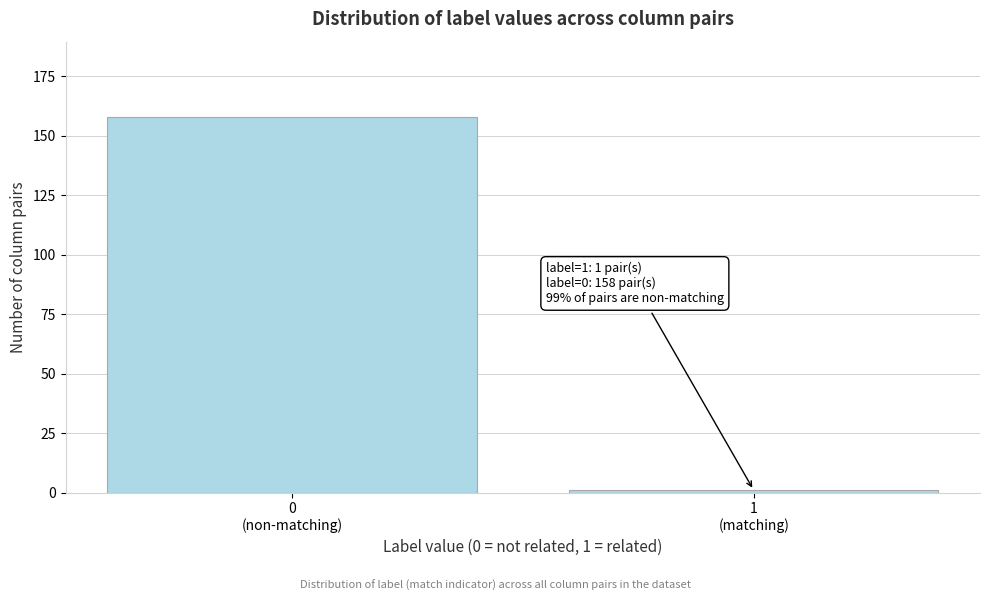

Reading right to left, what are all the values shown in this chart?

1	158